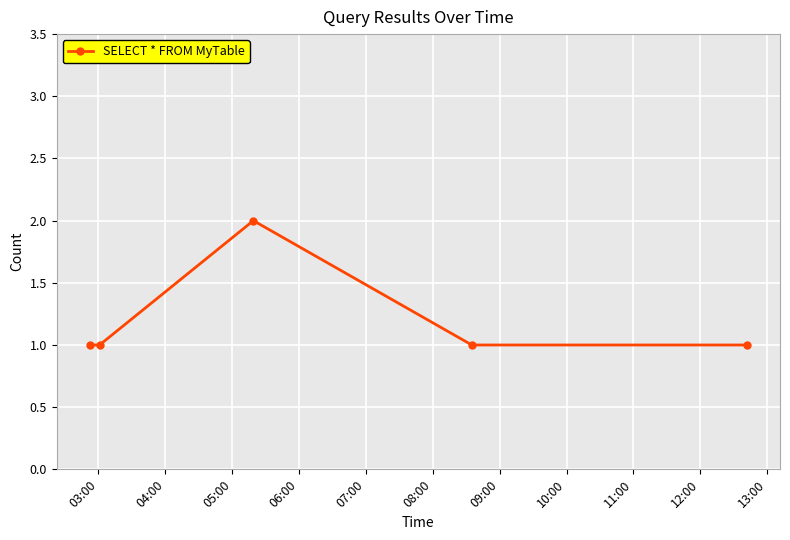

How many points are higher than both their immediate neighbors (excluding endpoints)?

1